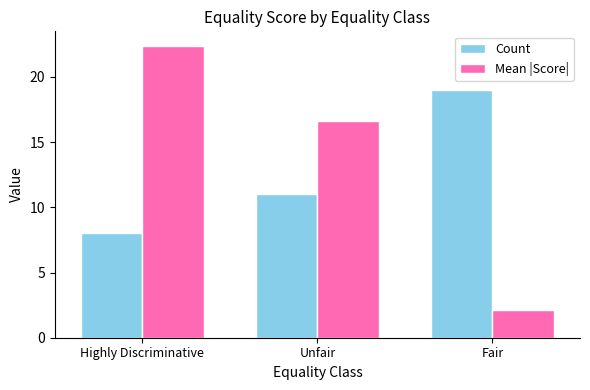

The Mean |Score| series shows 16.6 at Unfair. True or false?

True